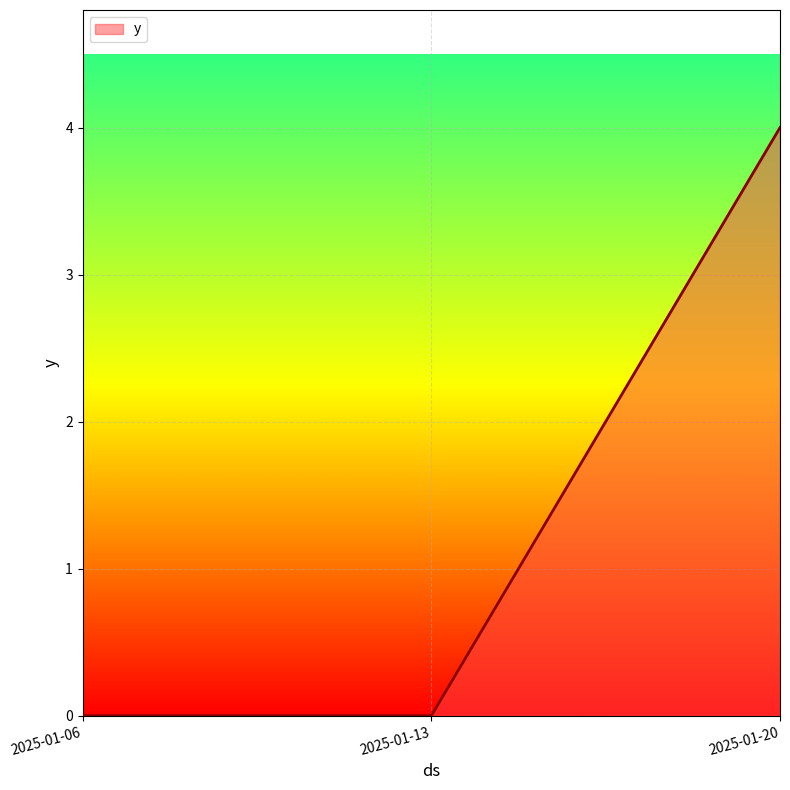

Is it true that the value at 2025-01-06 is 0?

True